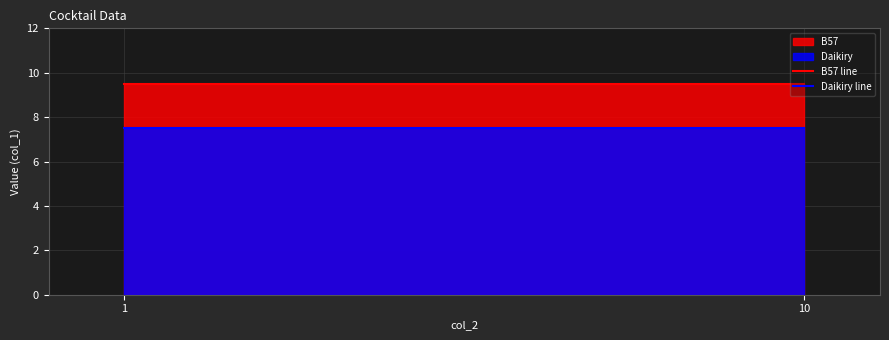

The Daikiry line series shows 7.5 at 10. True or false?

True